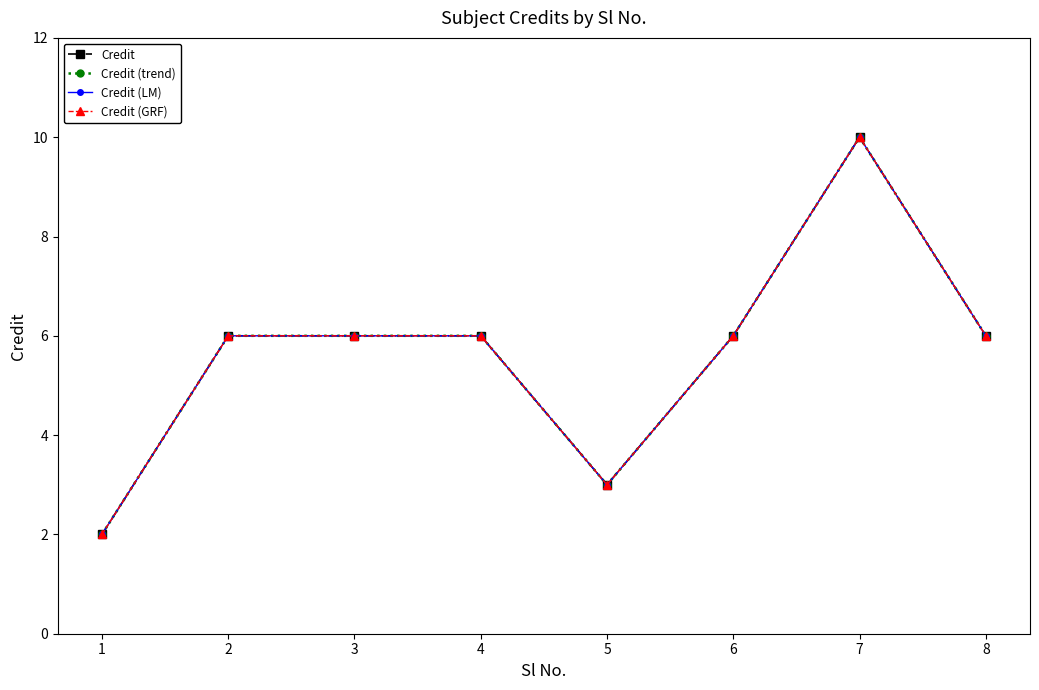

Between 8 and 2, which is larger?

8